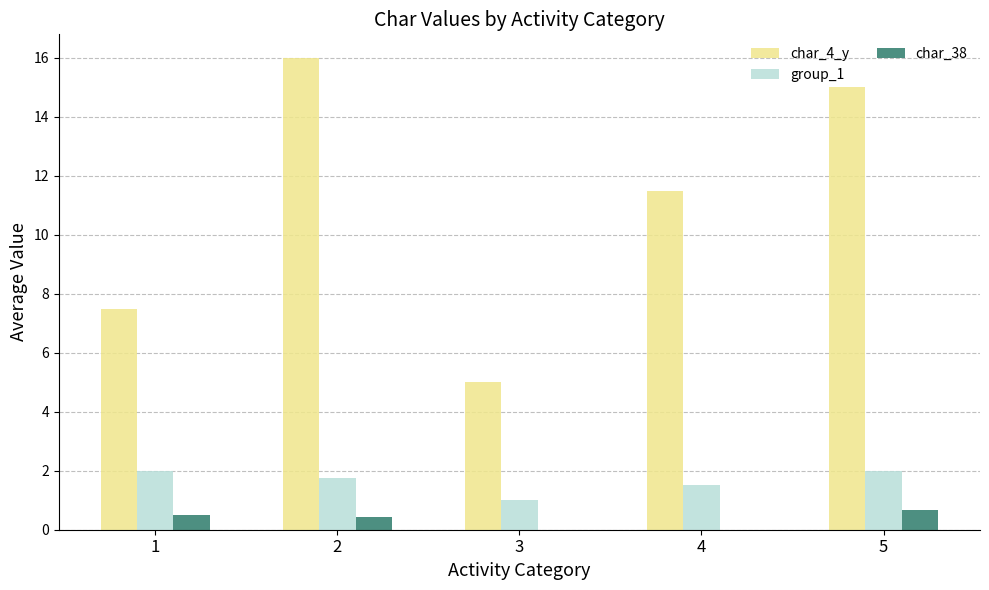

What is the total value across all series at 4?

13.0